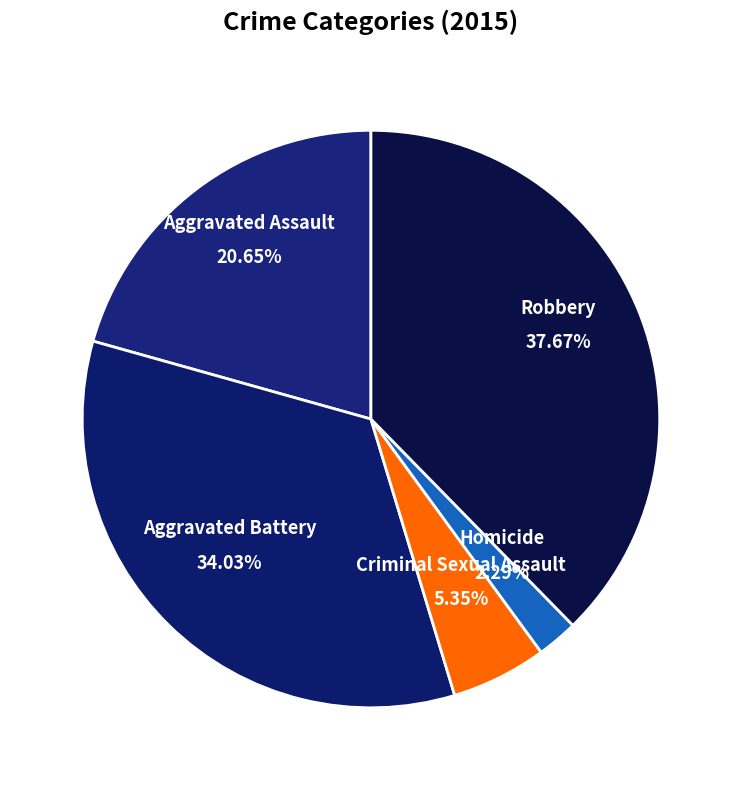

Count the number of slices in the pie.

5